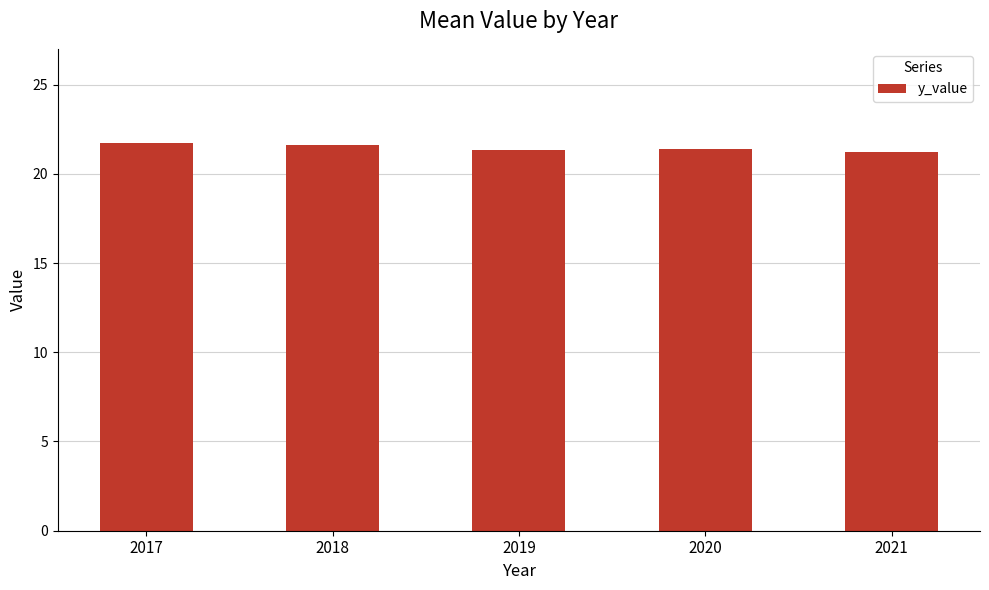

Does the chart contain stacked bars?

No